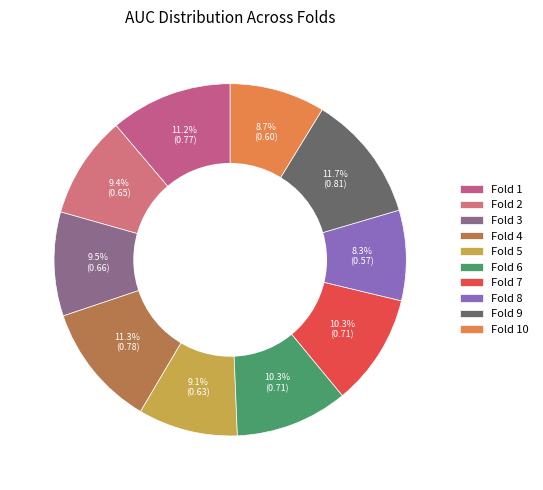

To the nearest percent, what is the average slice percentage?

10%